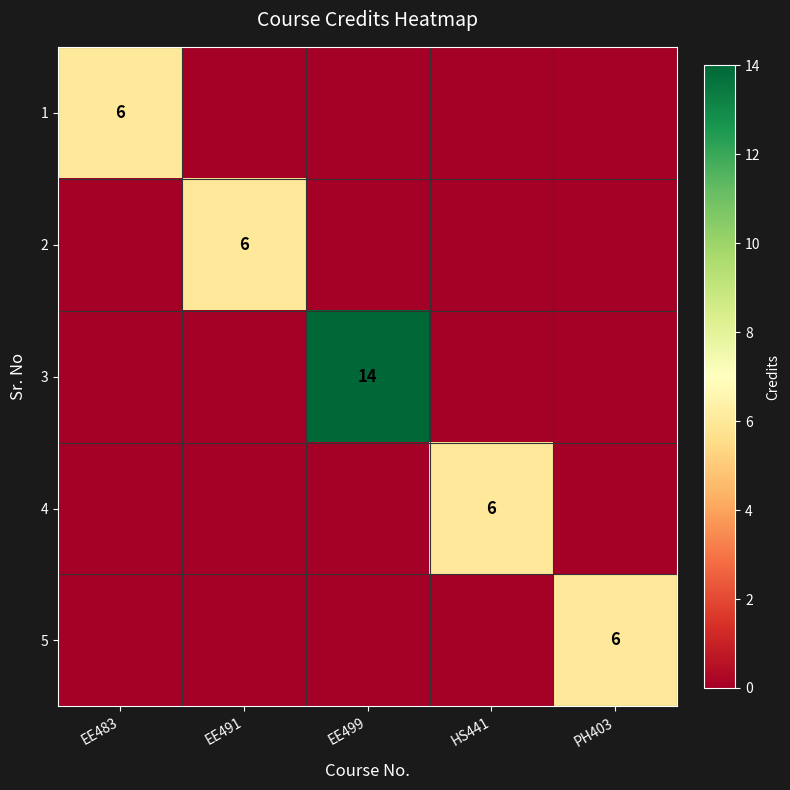

True or false: 5 has a value of 6 at PH403.

True